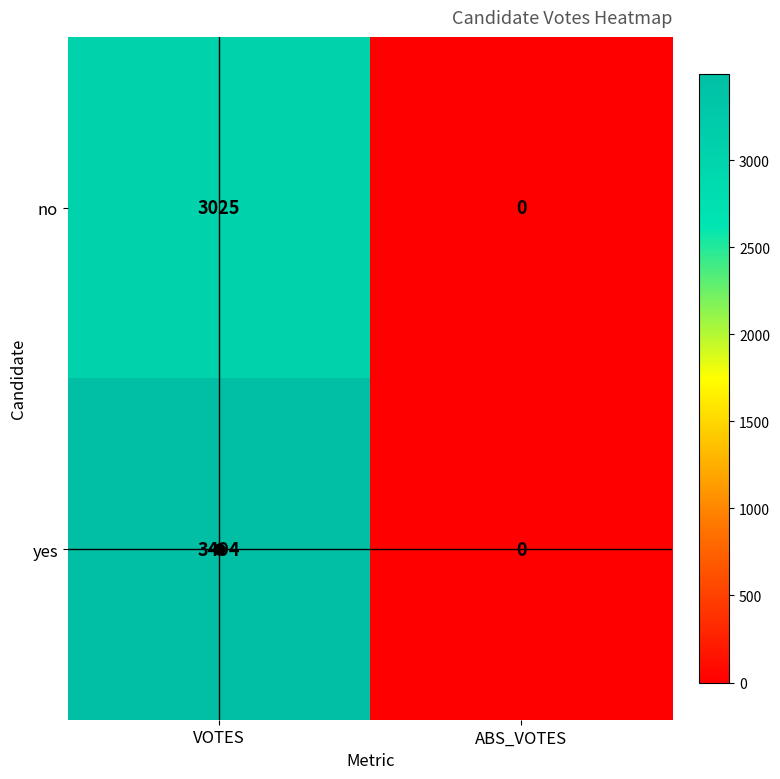

Which category has the lowest value across all series?

ABS_VOTES